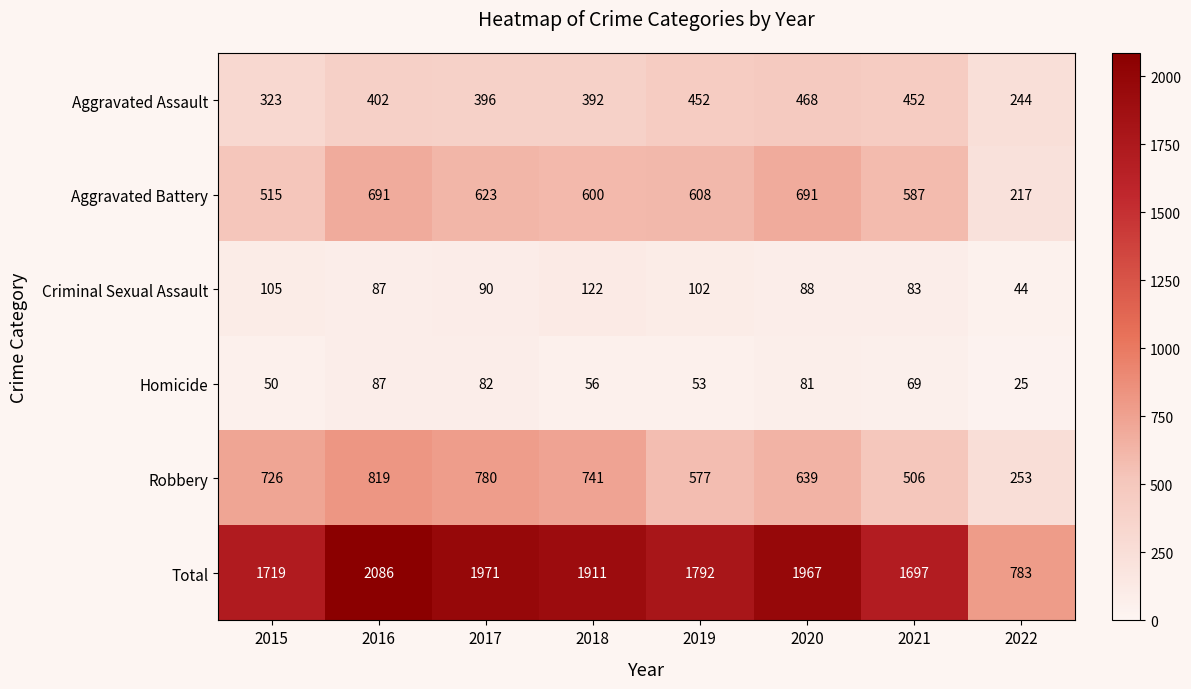

How many categories are shown in the chart?

8